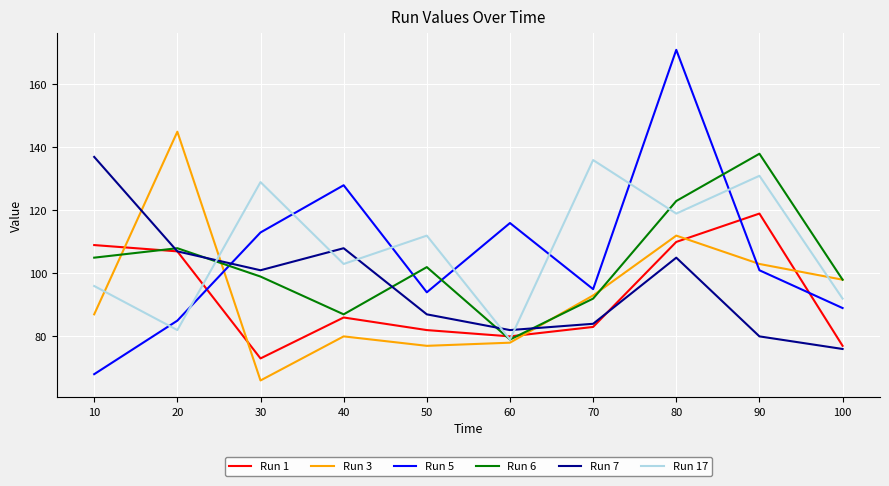

Reading left to right, what are all the values shown in this chart?

Run 1: 10=109	20=107	30=73	40=86	50=82	60=80	70=83	80=110	90=119	100=77
Run 3: 10=87	20=145	30=66	40=80	50=77	60=78	70=93	80=112	90=103	100=98
Run 5: 10=68	20=85	30=113	40=128	50=94	60=116	70=95	80=171	90=101	100=89
Run 6: 10=105	20=108	30=99	40=87	50=102	60=79	70=92	80=123	90=138	100=98
Run 7: 10=137	20=107	30=101	40=108	50=87	60=82	70=84	80=105	90=80	100=76
Run 17: 10=96	20=82	30=129	40=103	50=112	60=79	70=136	80=119	90=131	100=92